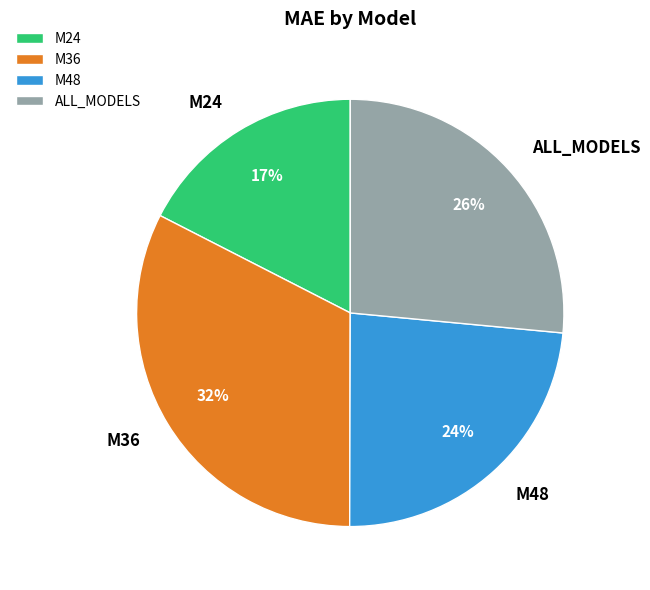

True or false: M24 accounts for 7% of the total.

False